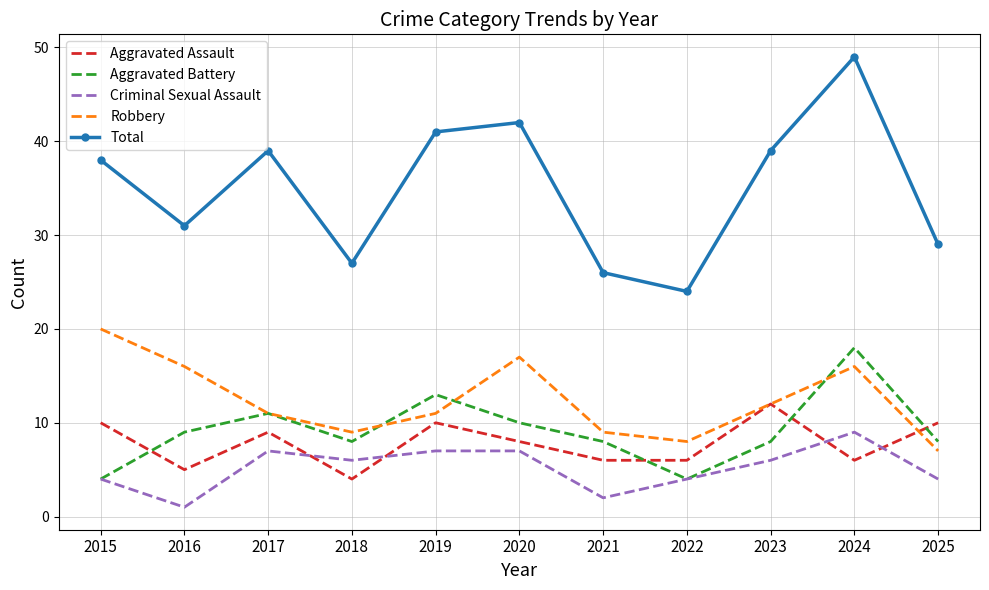

At which category does the chart reach its peak across all series?

2024